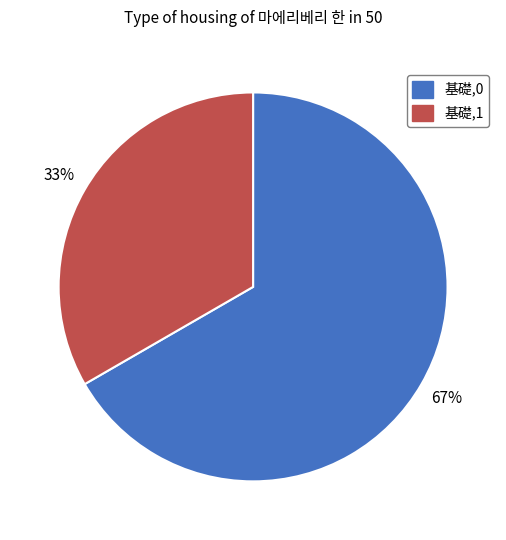

To the nearest percent, what percentage of the pie is 基礎,1?

33%